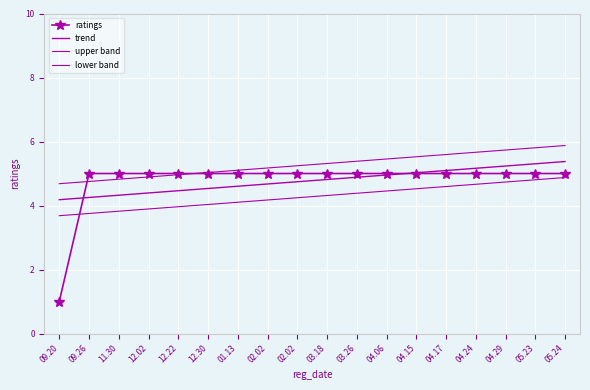

Which series ends up on top after the final intersection of ratings and trend?

trend